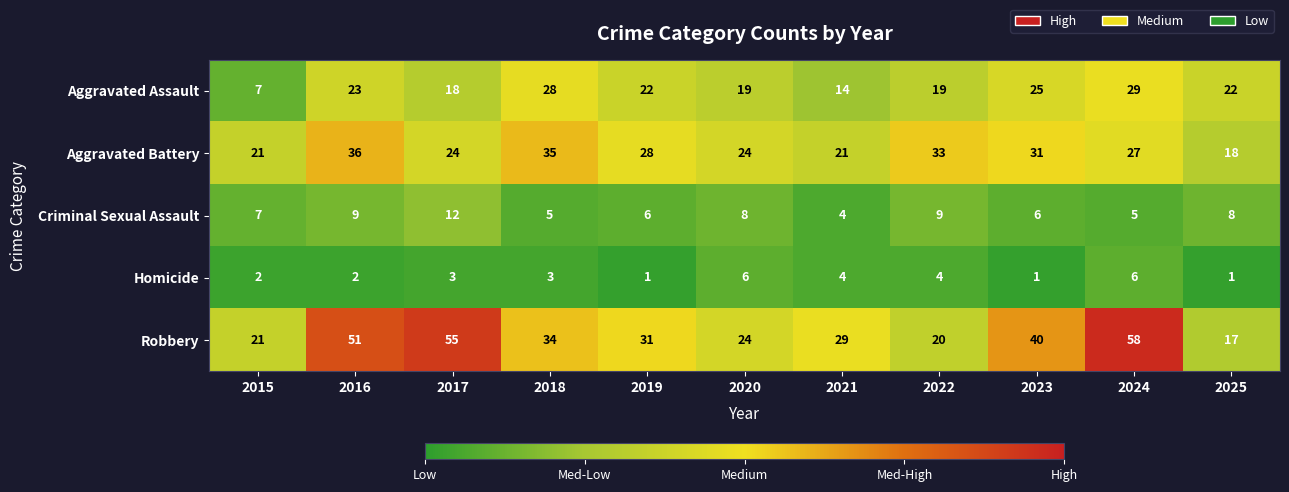

What is the difference between the Homicide values at 2016 and 2024?

4